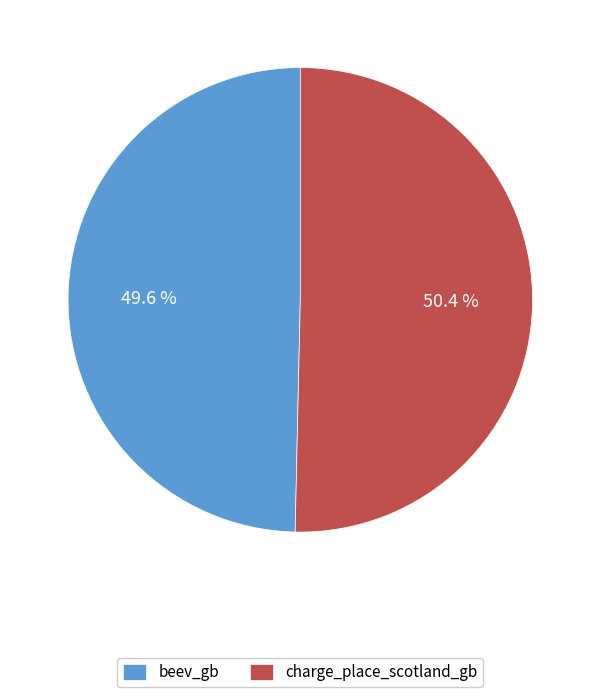

Count the number of slices in the pie.

2